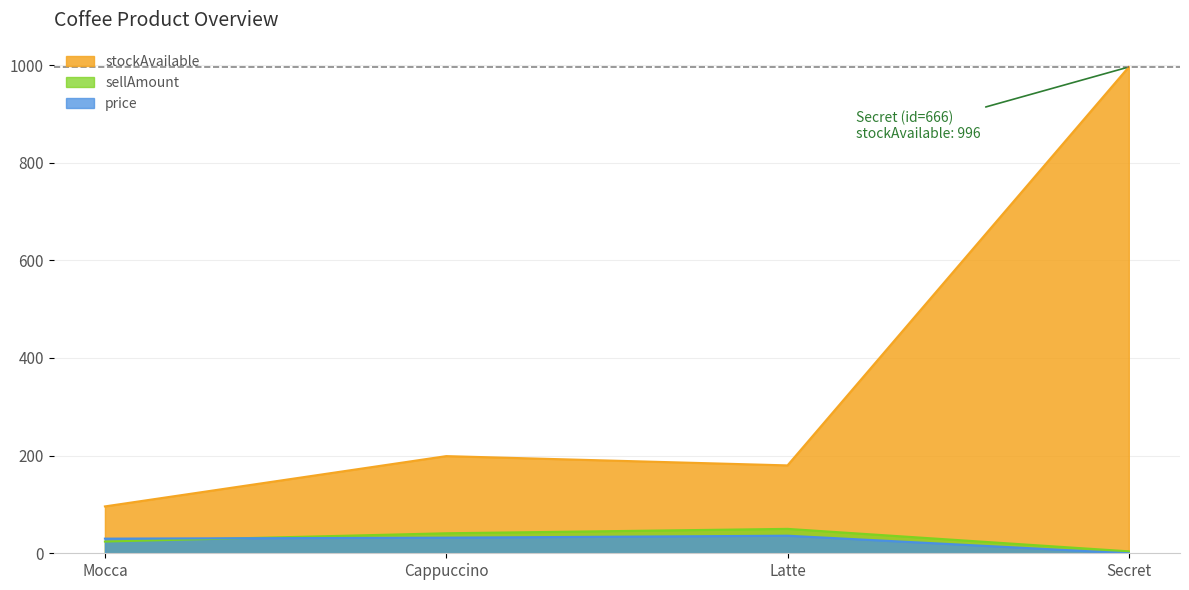

True or false: sellAmount has more than 0 interior local peaks.

True